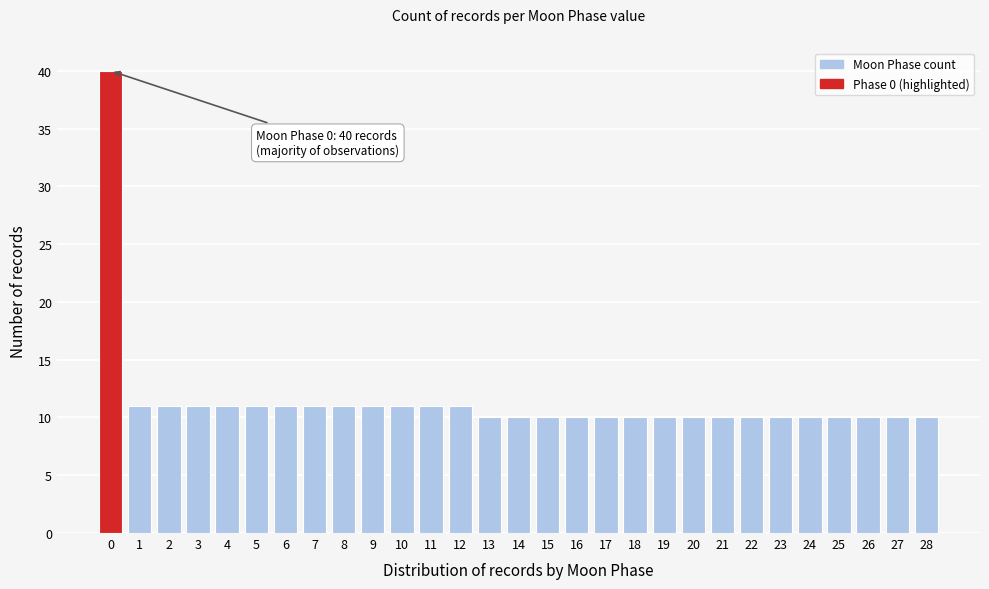

Reading left to right, list all the values displayed in this chart.

0=40	1=11	2=11	3=11	4=11	5=11	6=11	7=11	8=11	9=11	10=11	11=11	12=11	13=10	14=10	15=10	16=10	17=10	18=10	19=10	20=10	21=10	22=10	23=10	24=10	25=10	26=10	27=10	28=10